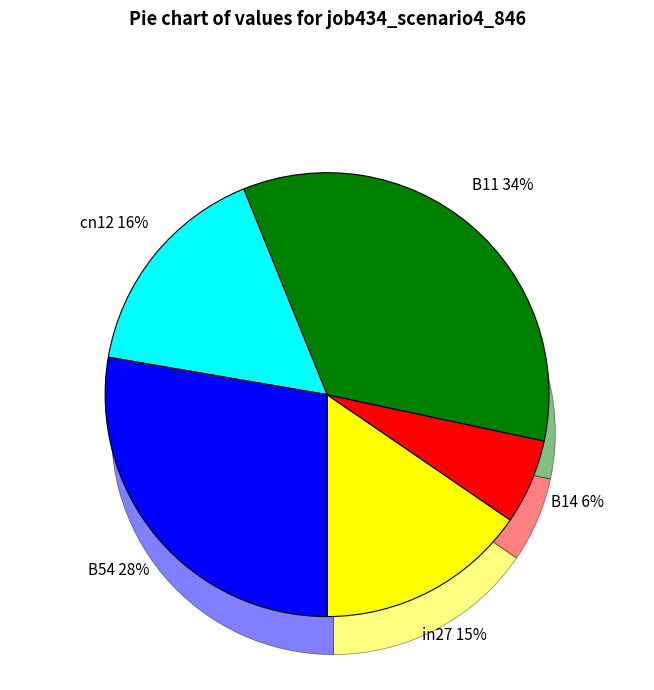

Count the number of slices in the pie.

5